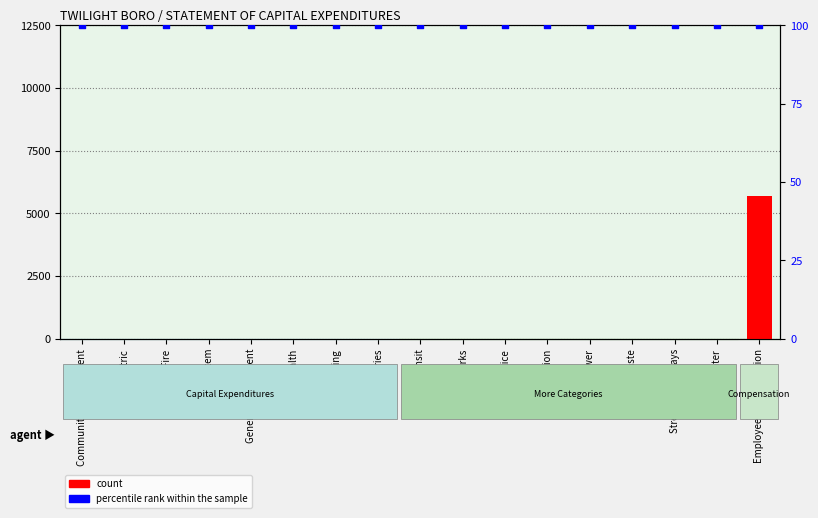

Which series has the largest Y range (max minus min)?

count